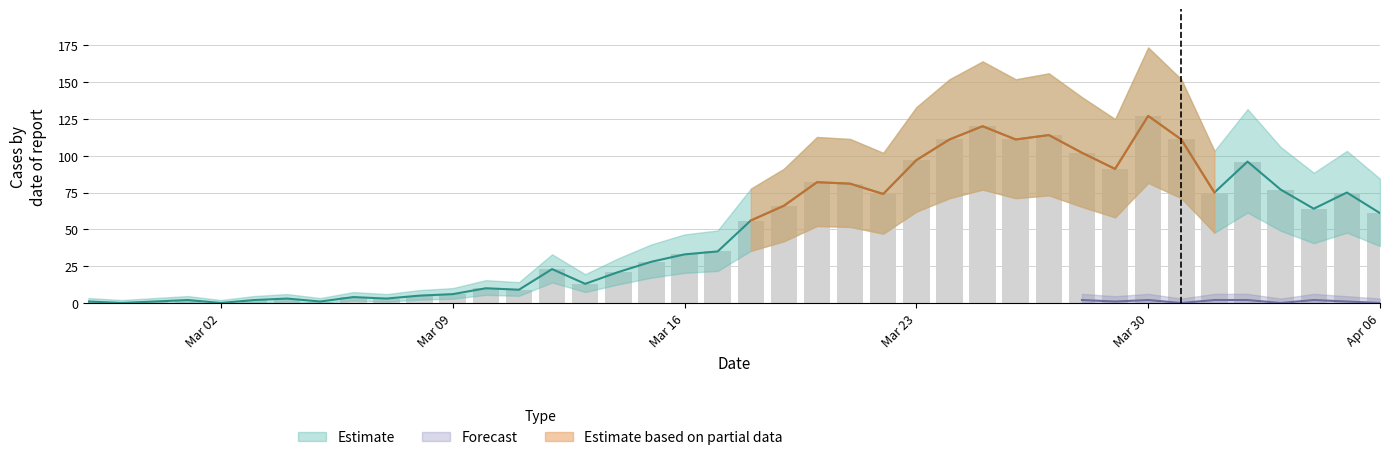

What is the greatest value displayed?

127